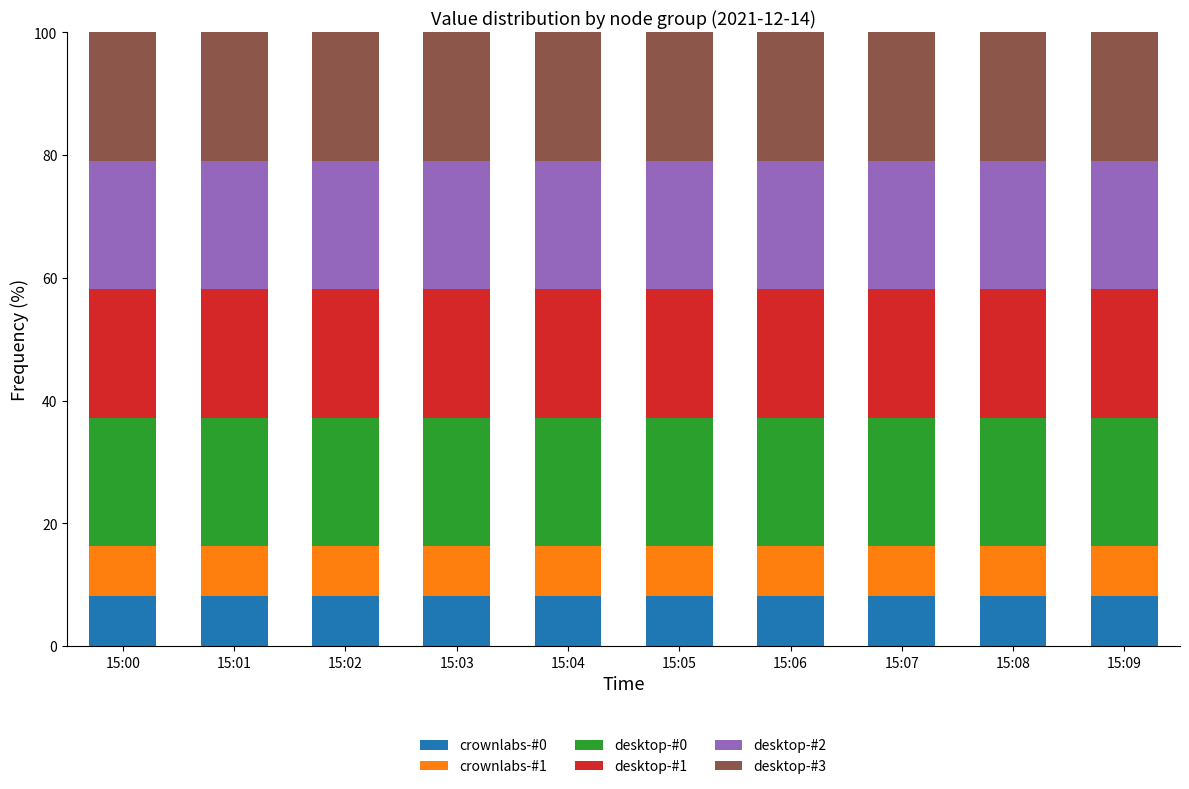

What is the total value across all series at 15:07?

100.0